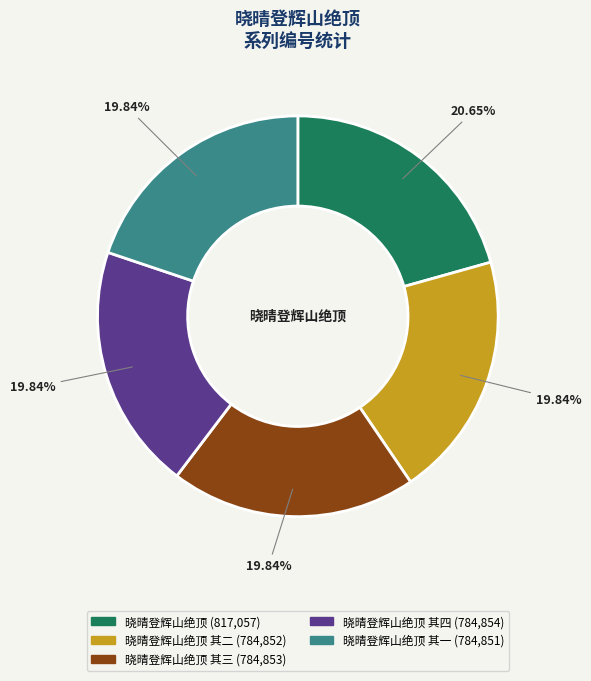

Is there a majority slice in this chart?

No